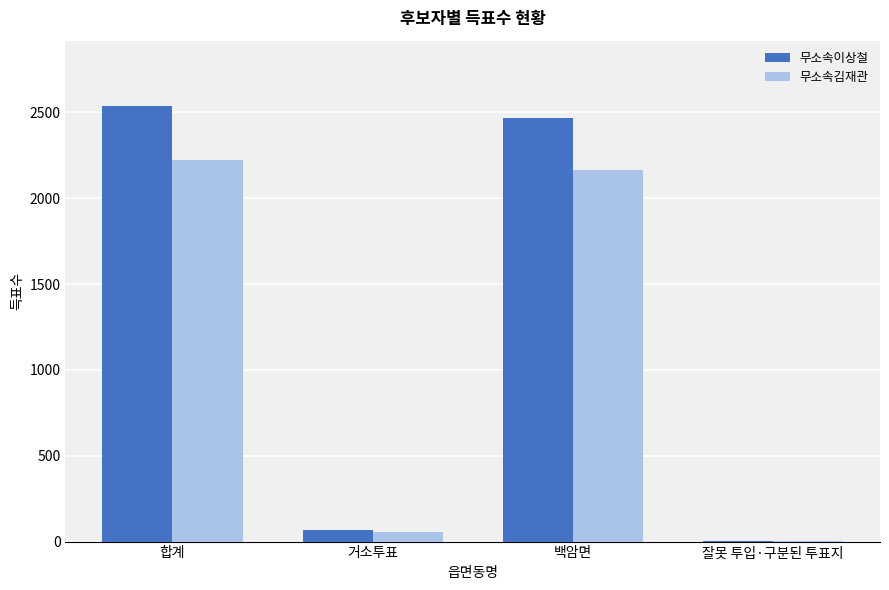

Which series has the largest total across all categories?

무소속이상철